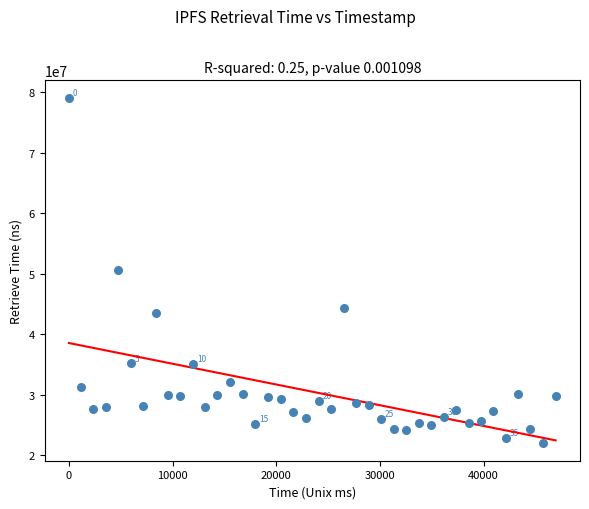

What is the range of Y values (max minus min)?

57140490